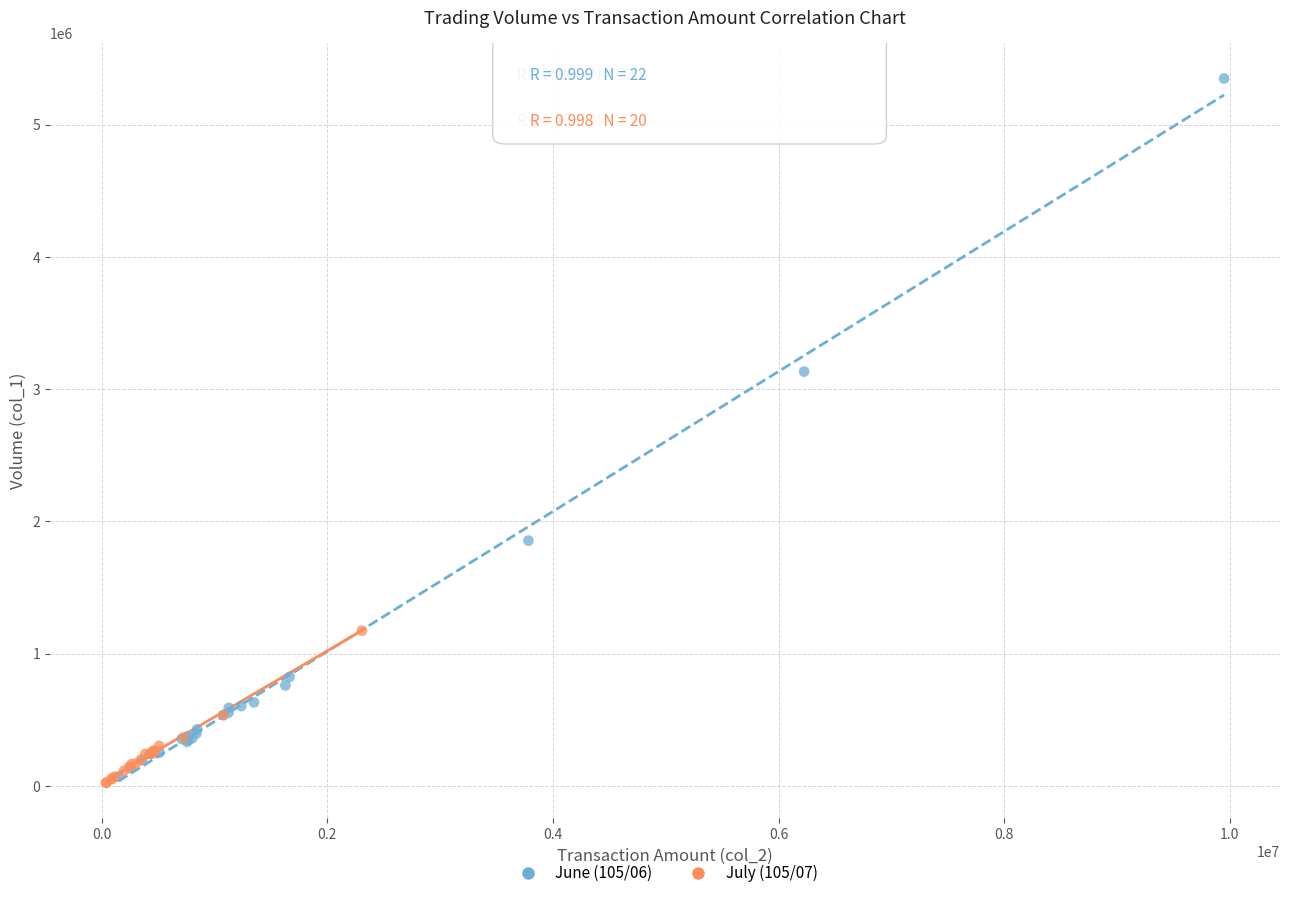

Which series has the largest Y range (max minus min)?

June (105/06)